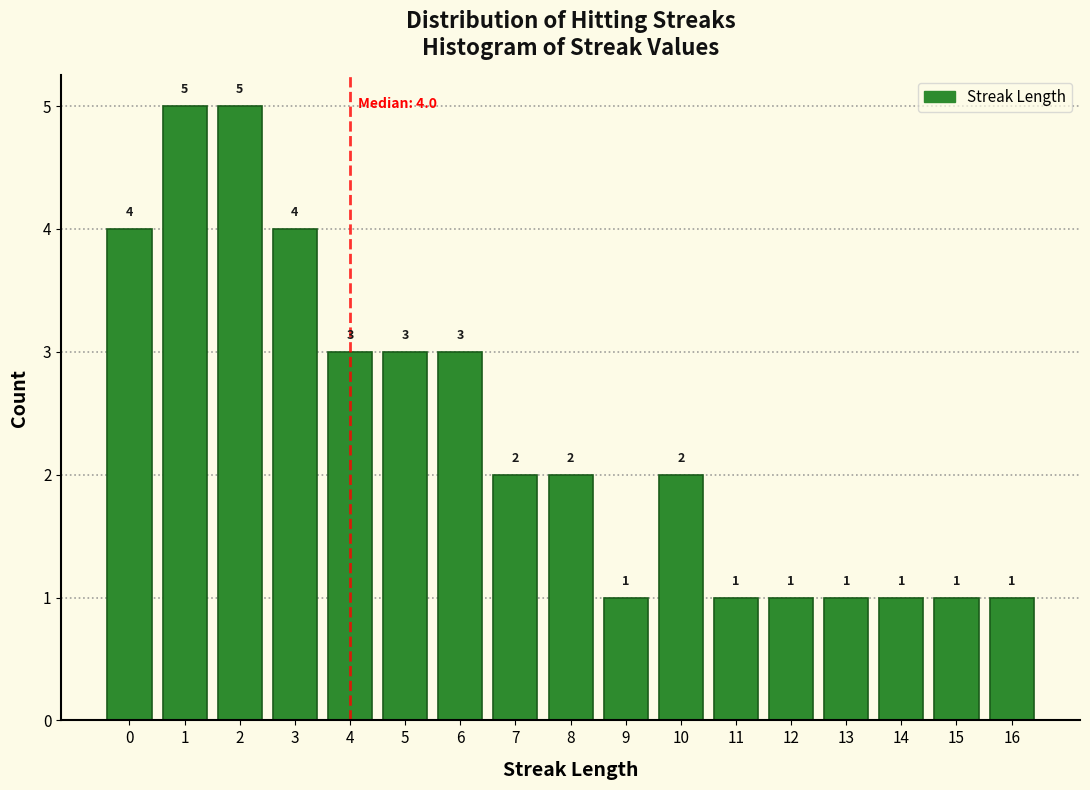

Reading left to right, list every bar in this chart as the range it spans on the x-axis followed by its height.

-0.5 to 0.5: 4
0.5 to 1.5: 5
1.5 to 2.5: 5
2.5 to 3.5: 4
3.5 to 4.5: 3
4.5 to 5.5: 3
5.5 to 6.5: 3
6.5 to 7.5: 2
7.5 to 8.5: 2
8.5 to 9.5: 1
9.5 to 10.5: 2
10.5 to 11.5: 1
11.5 to 12.5: 1
12.5 to 13.5: 1
13.5 to 14.5: 1
14.5 to 15.5: 1
15.5 to 16.5: 1